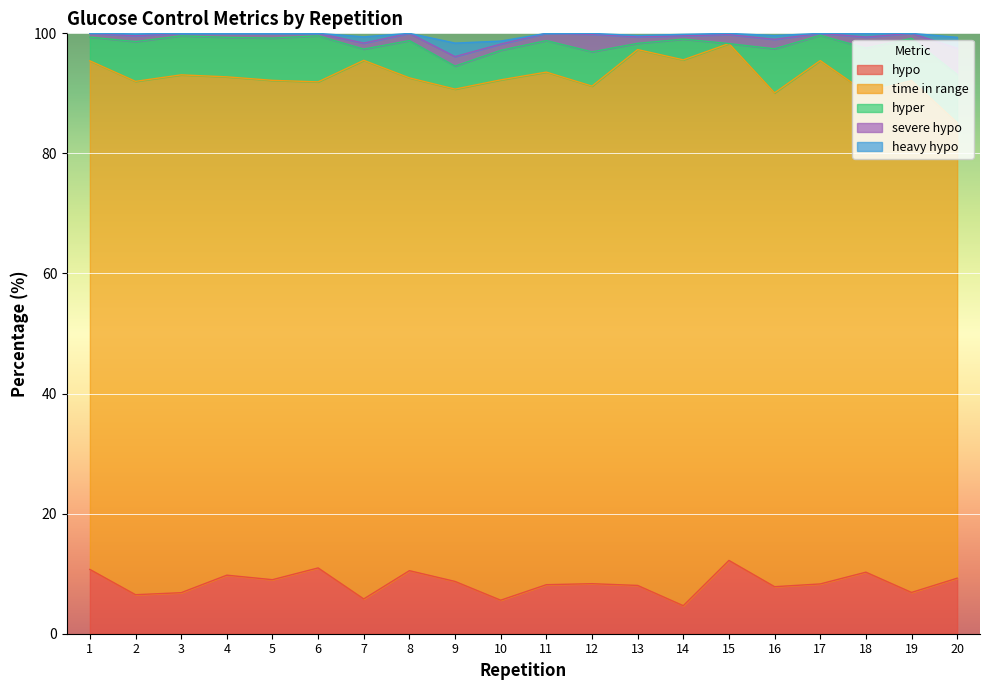

How many intersections are there between hyper and heavy hypo?

2